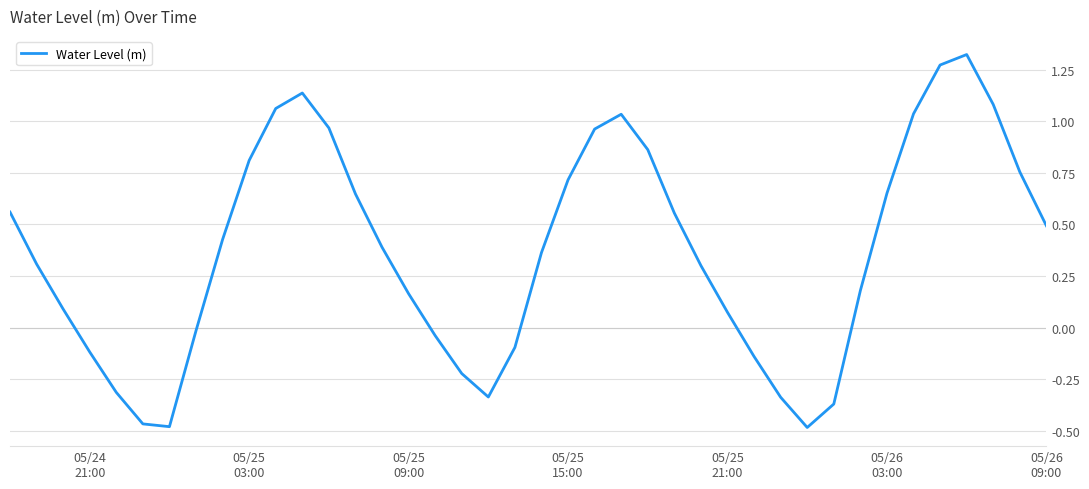

What is the difference between the maximum and minimum values?

1.8